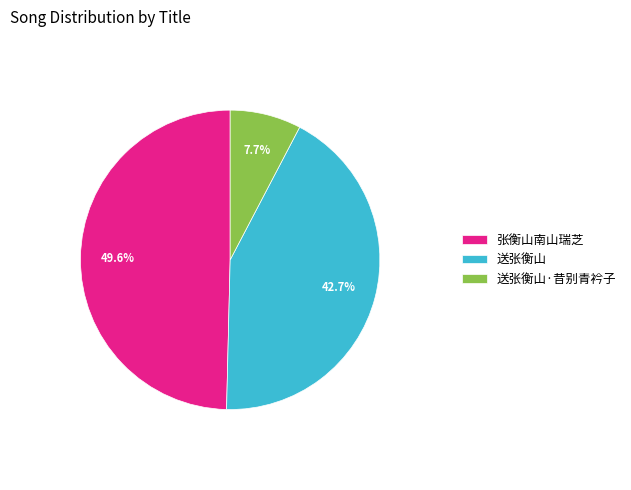

Does 张衡山南山瑞芝 represent more than half of the total?

No